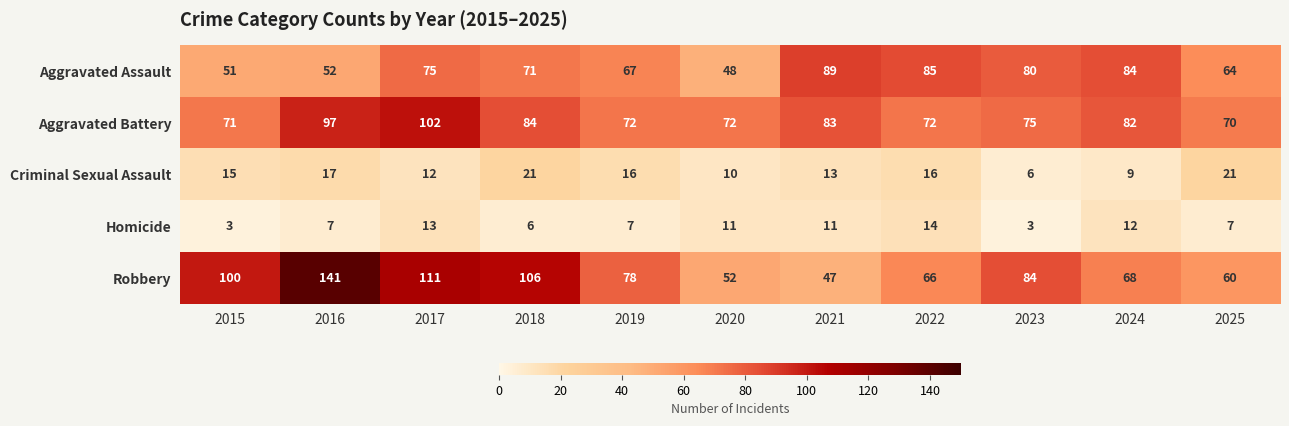

At which category is the sum across all series the highest?

2016